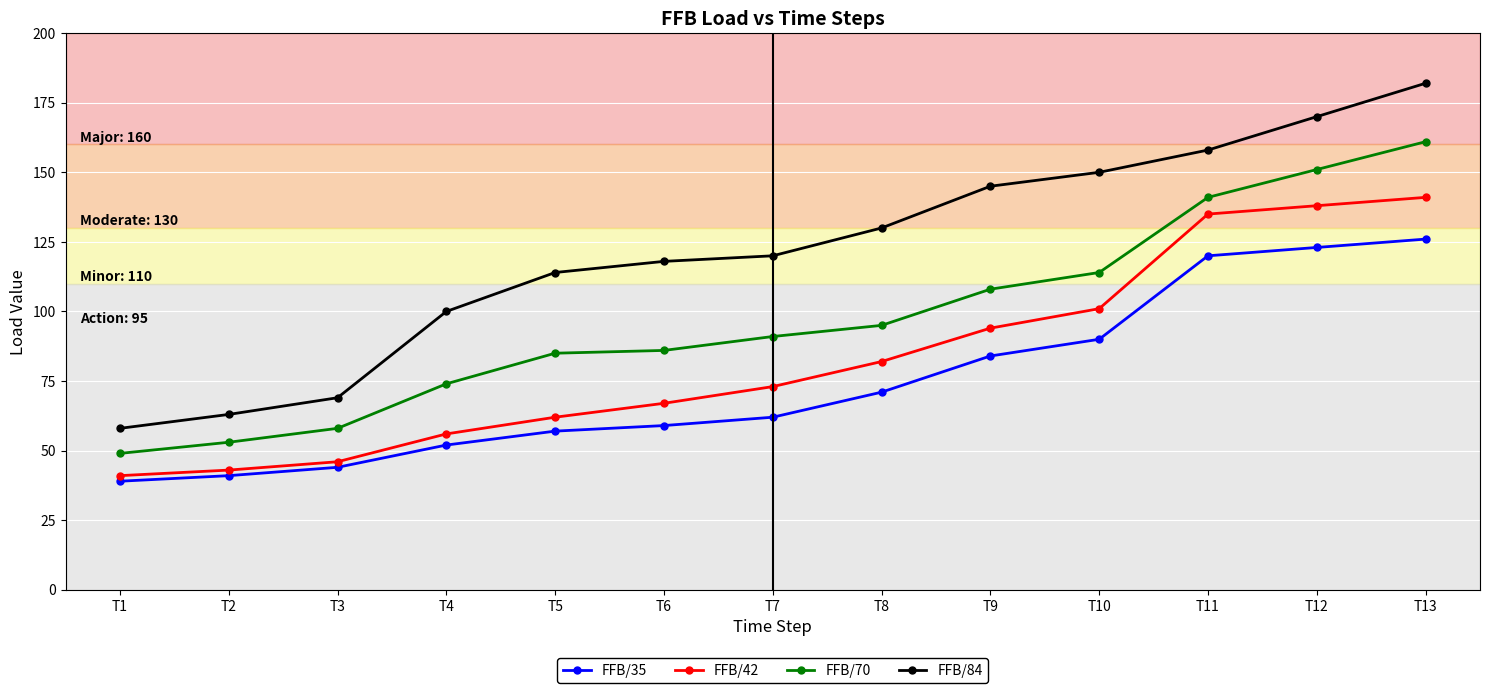

True or false: FFB/35 and FFB/70 intersect in this chart.

False